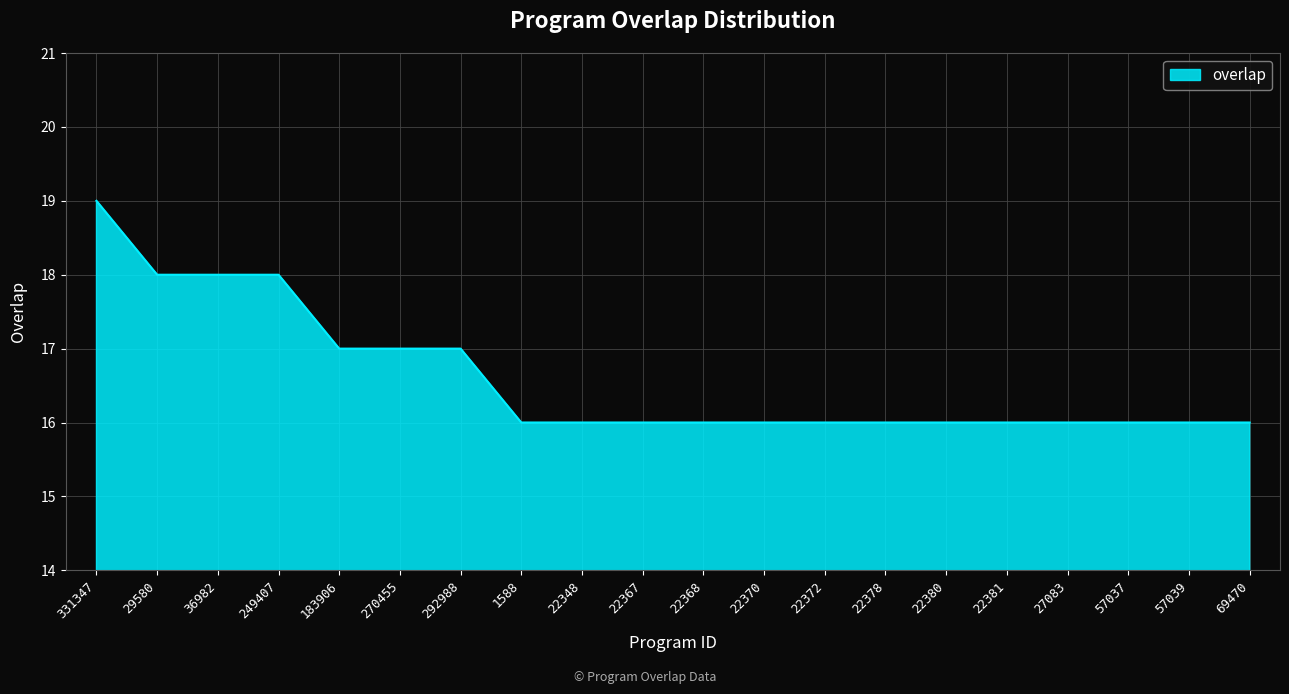

What is the sum of all values?

332